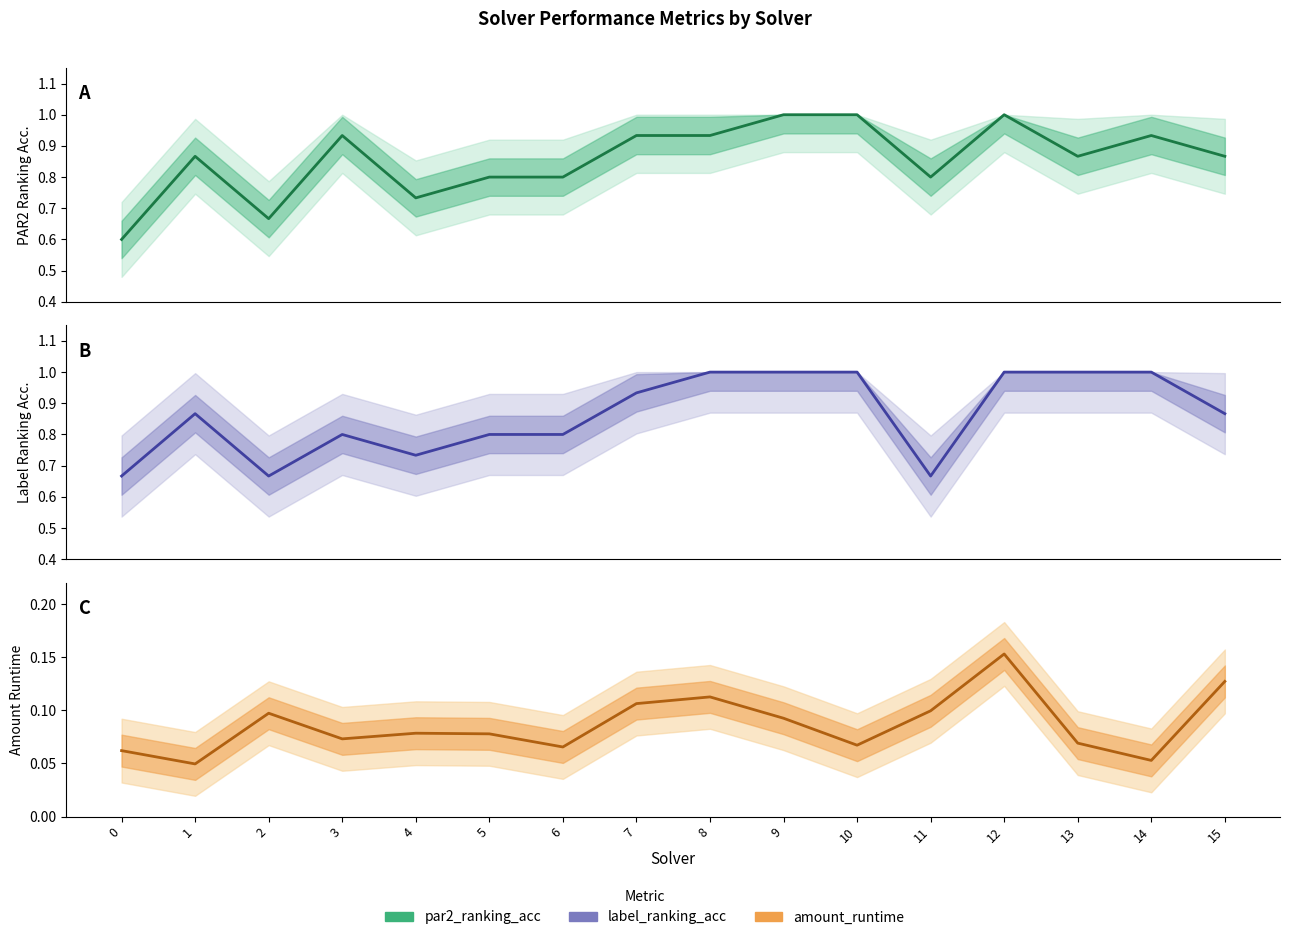

In amount_runtime, how many points are higher than both neighbors (excluding endpoints)?

4